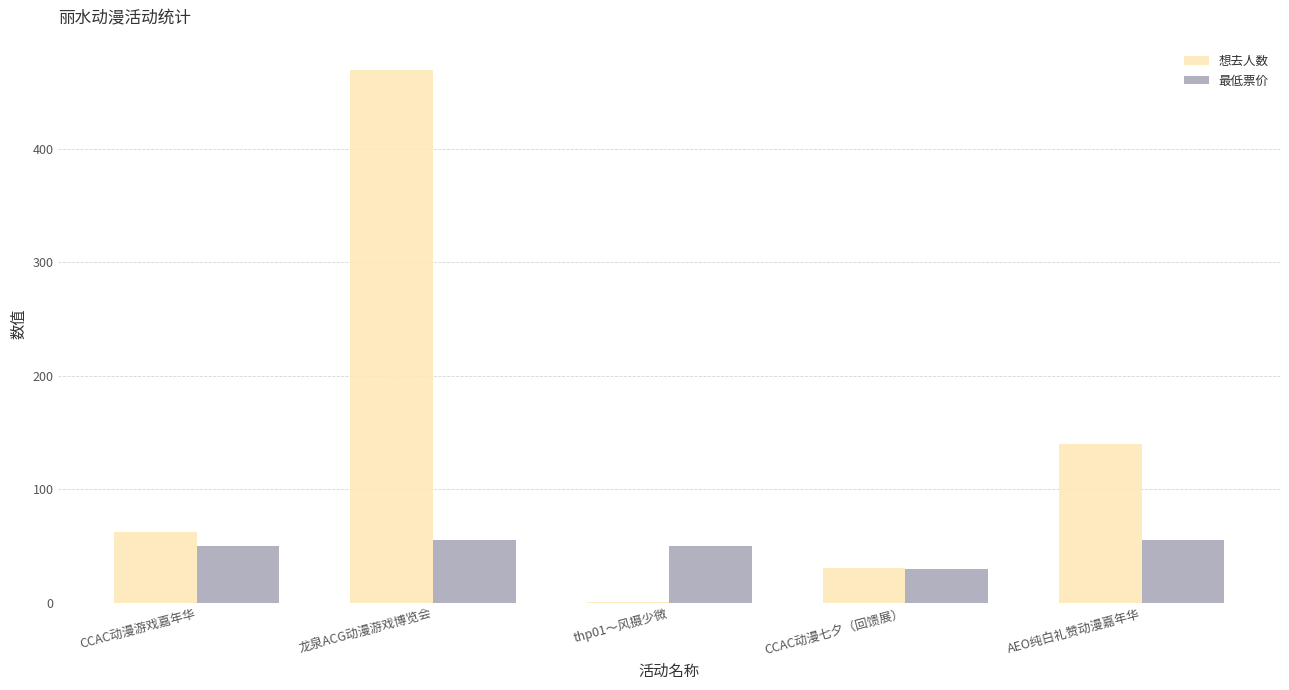

Is the value of 最低票价 at AEO纯白礼赞动漫嘉年华 greater than the value of 想去人数 at AEO纯白礼赞动漫嘉年华?

No